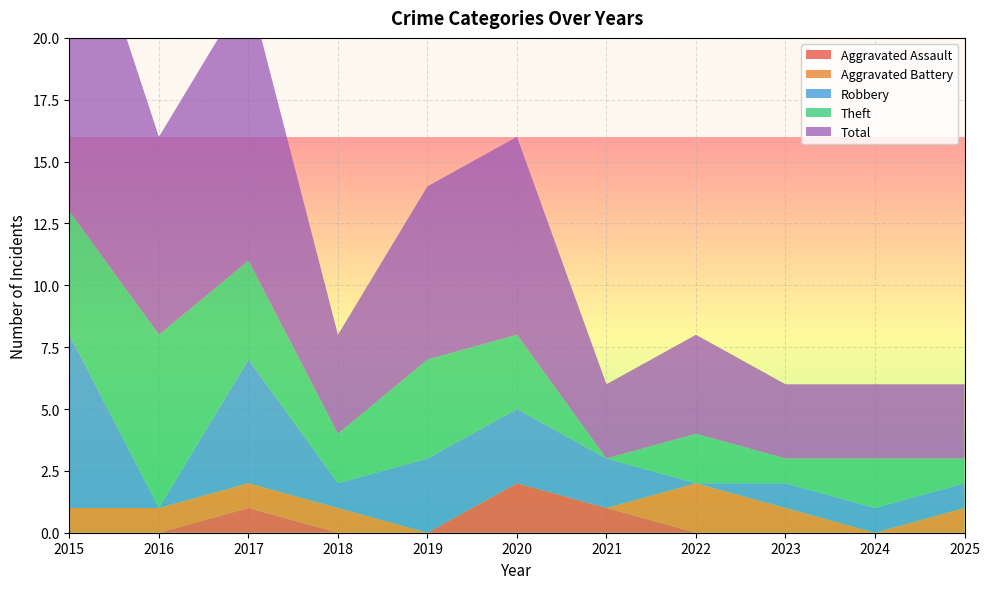

Reading left to right, list all the values displayed in this chart.

Aggravated Assault: 0	0	1	0	0	2	1	0	0	0	0
Aggravated Battery: 1	1	1	1	0	0	0	2	1	0	1
Robbery: 7	0	5	1	3	3	2	0	1	1	1
Theft: 5	7	4	2	4	3	0	2	1	2	1
Total: 14	8	11	4	7	8	3	4	3	3	3